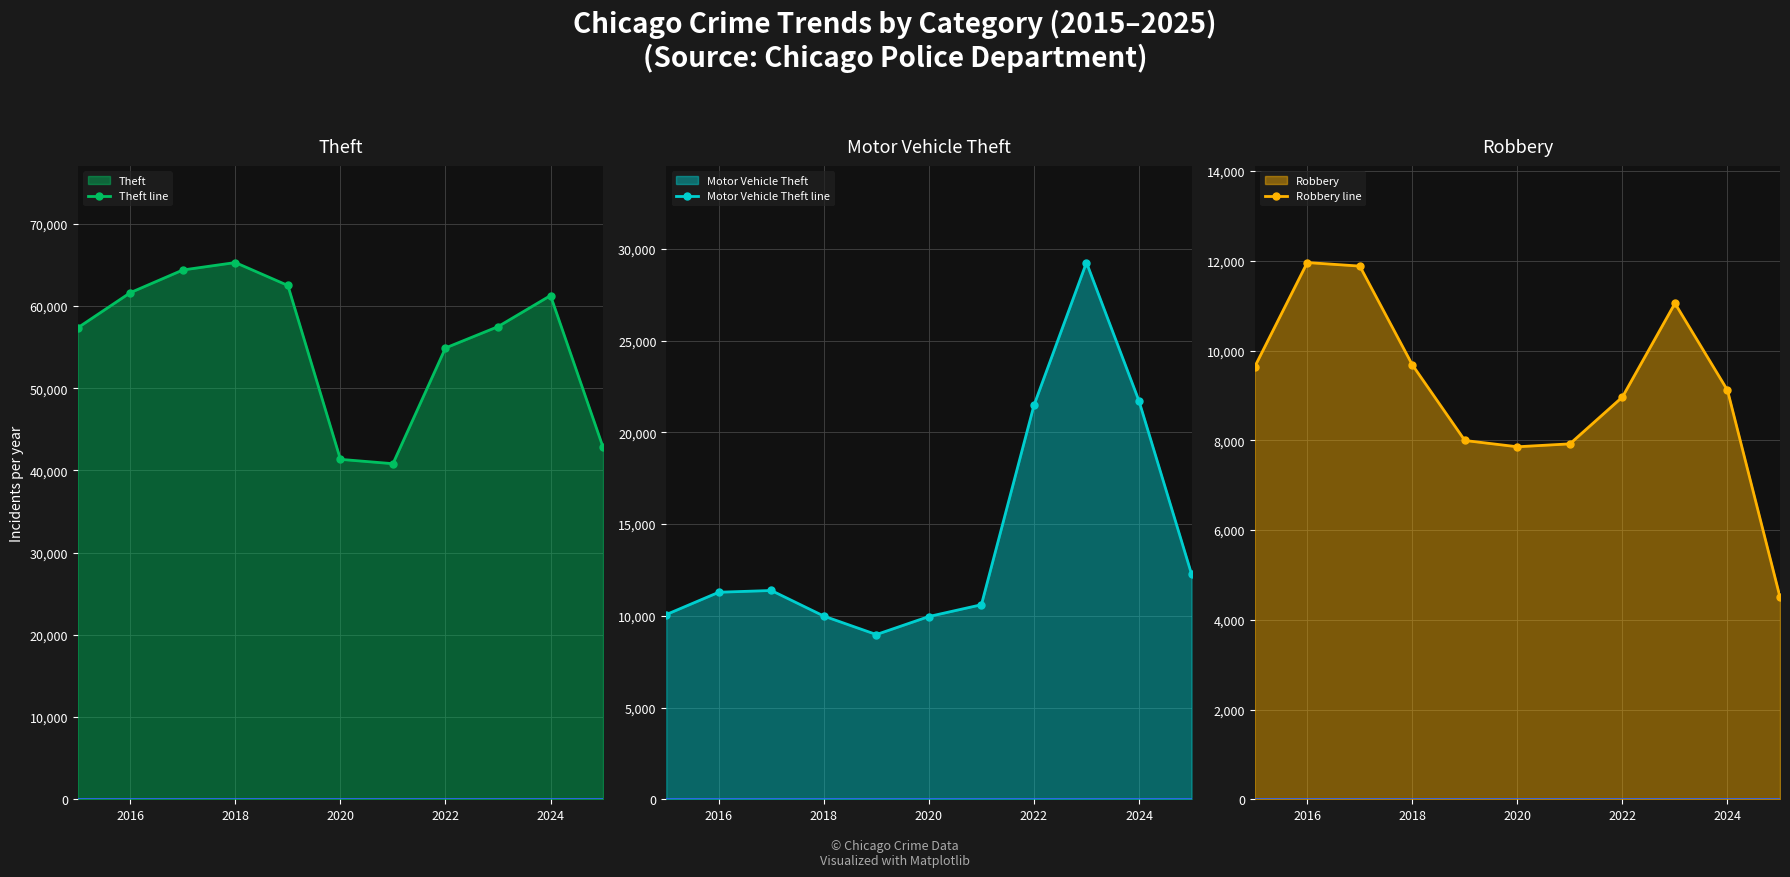

What is the maximum value for Theft line?

65290